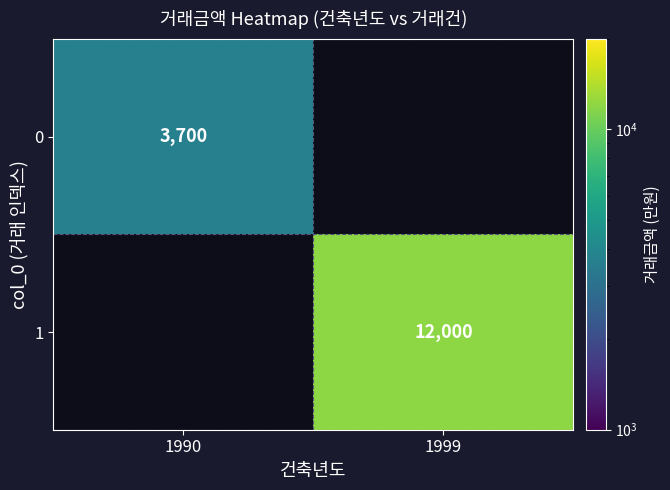

At how many categories does at least one series exceed 3980?

1